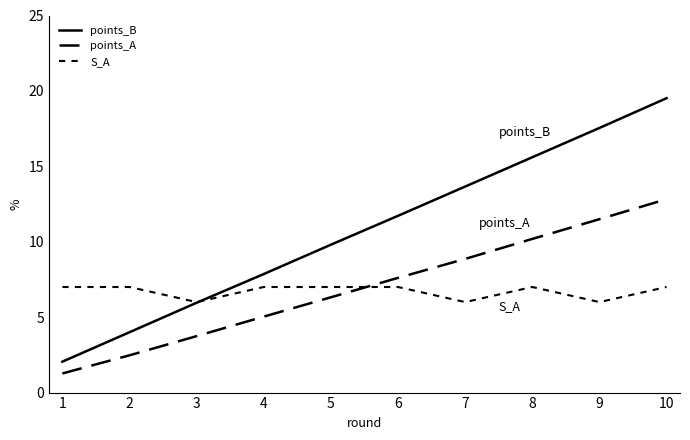

True or false: S_A and points_A cross at least once.

True